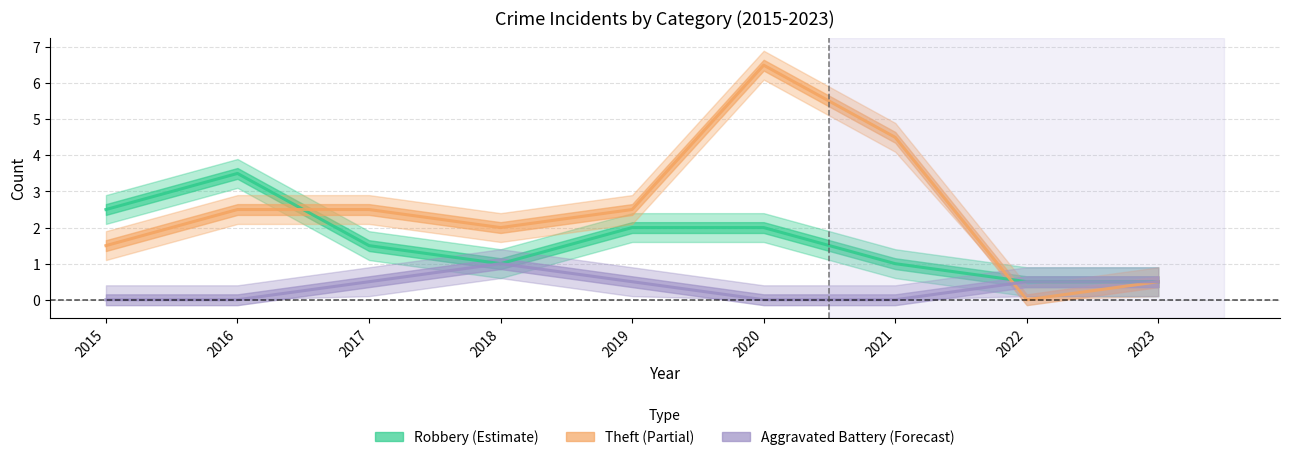

What is the sum of all Robbery values?

14.5